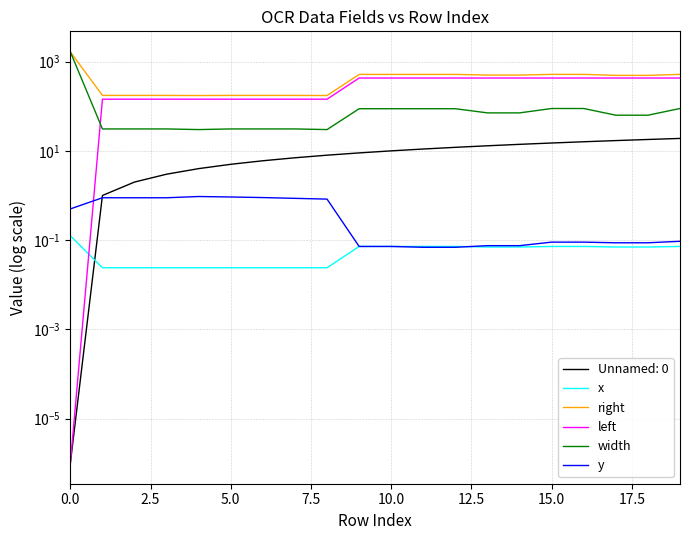

Which series has the largest range (max minus min)?

width